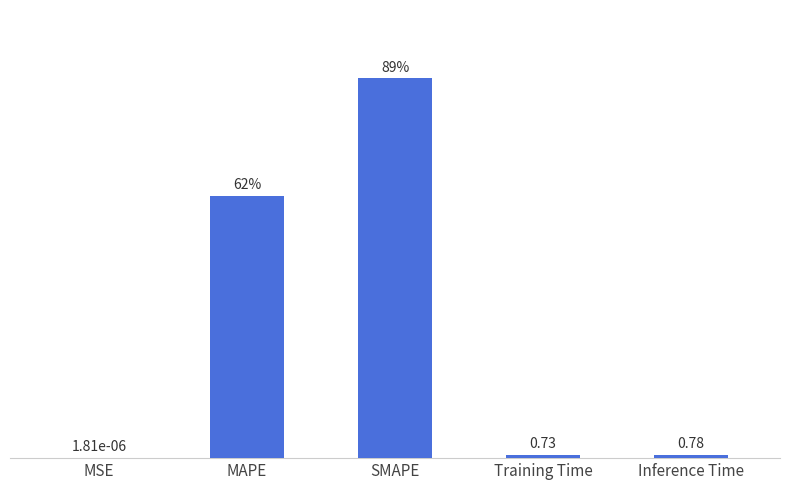

Which has a higher value, MAPE or SMAPE?

SMAPE